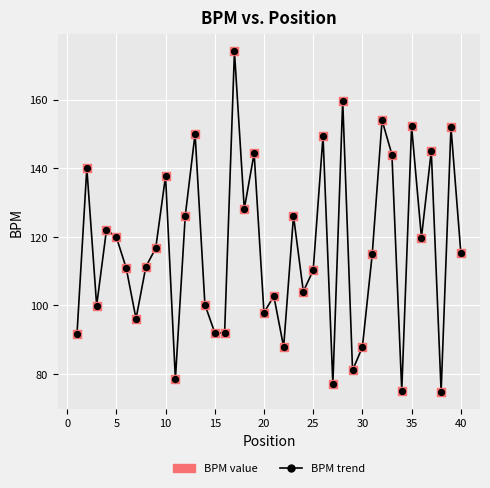

What is the difference between the maximum and minimum values?

99.3